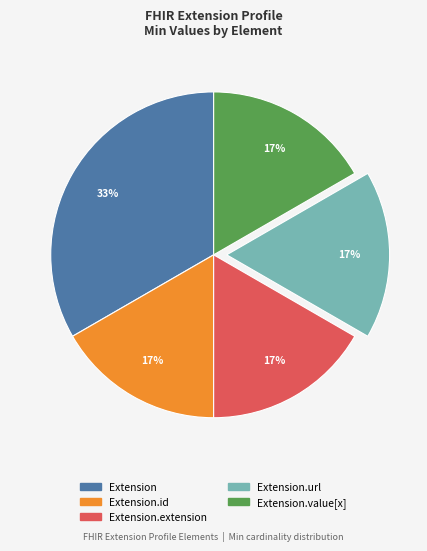

To the nearest percent, what is the average slice percentage?

20%